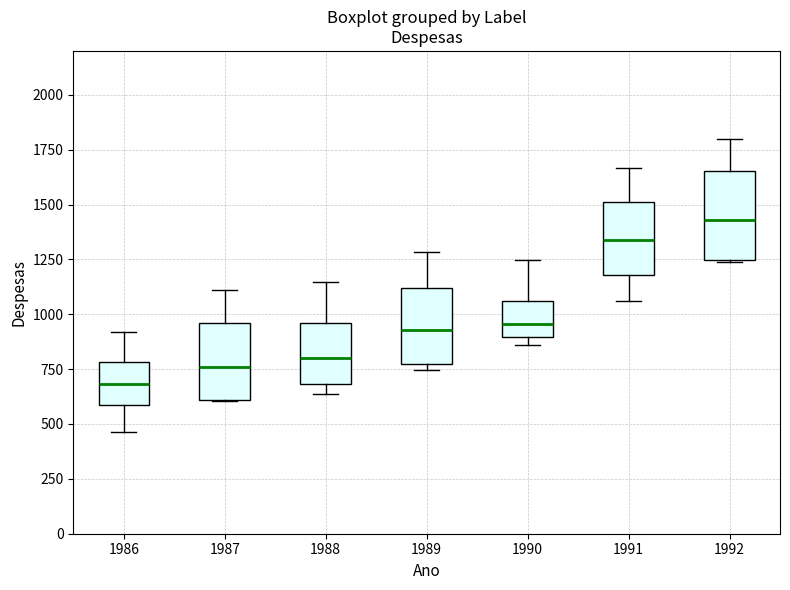

Comparing the boxes themselves (not the whiskers), which one is the tallest?

1992